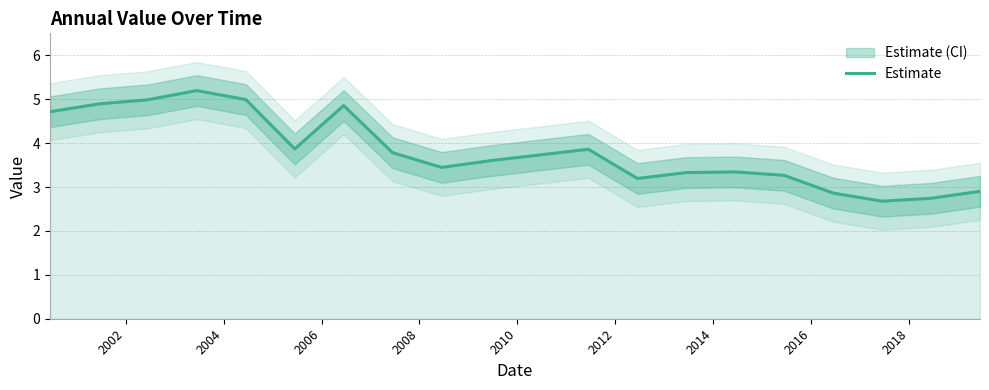

How many points are lower than both their immediate neighbors (excluding endpoints)?

4